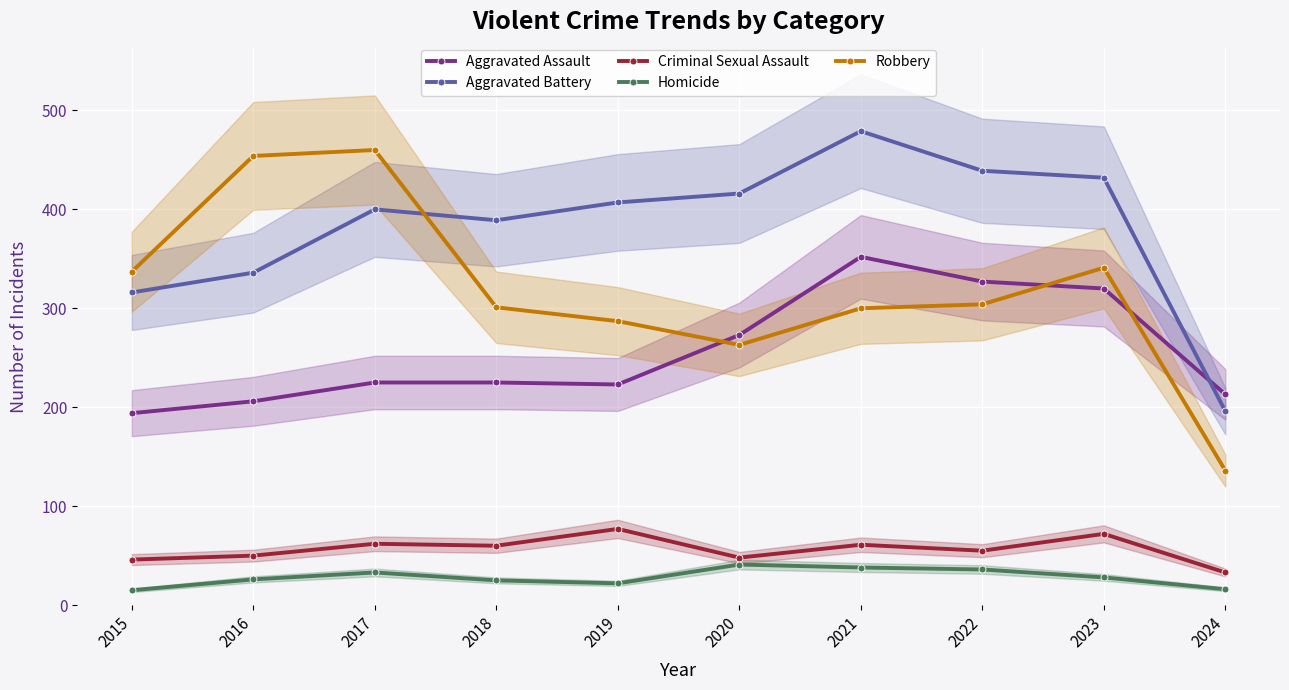

At how many categories does at least one series exceed 132?

10